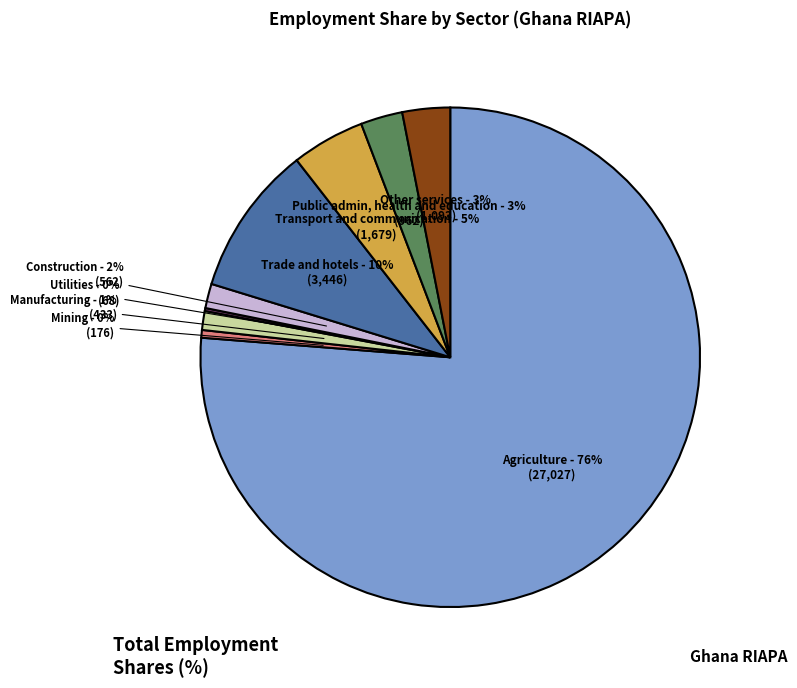

Is there a majority slice in this chart?

Yes